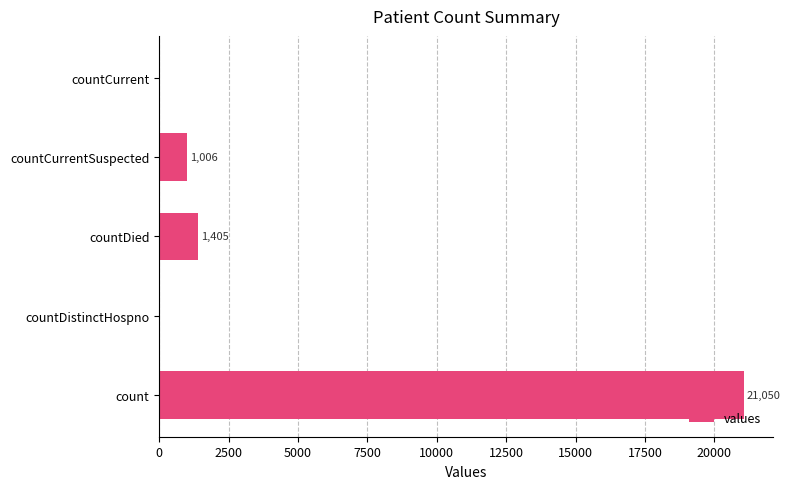

Which has a higher value, countCurrentSuspected or countDistinctHospno?

countCurrentSuspected